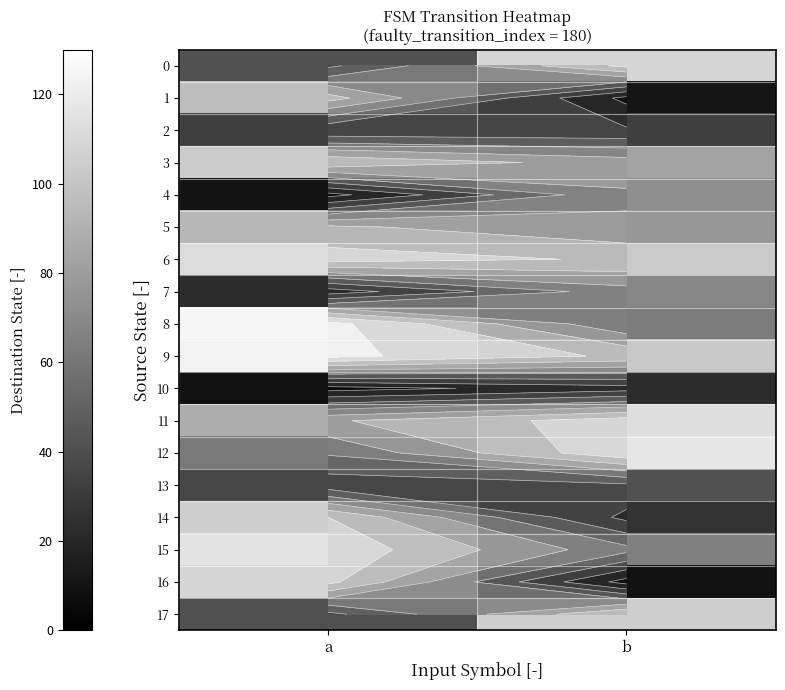

Between b and a, which is larger?

b